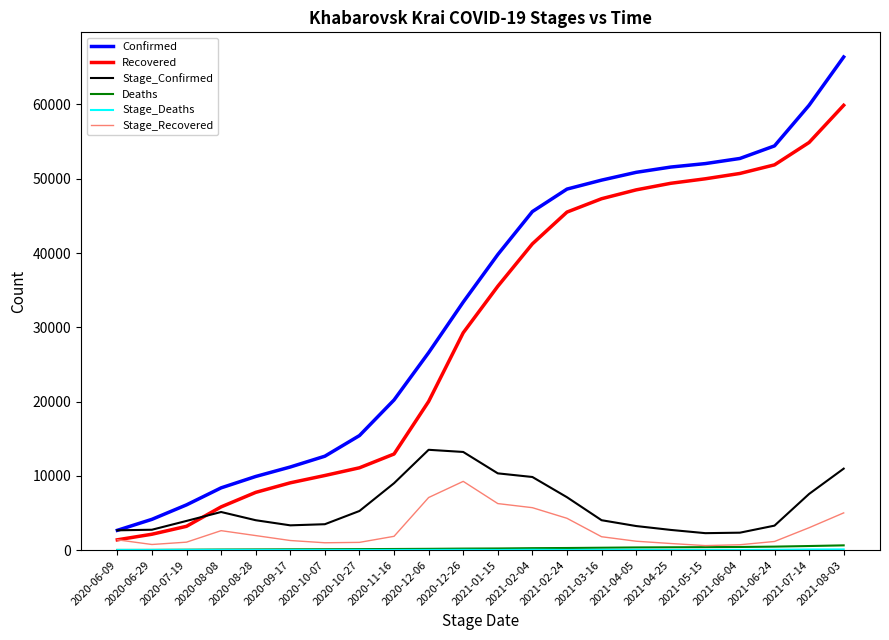

Which category has the highest value in the Confirmed series?

2021-08-03